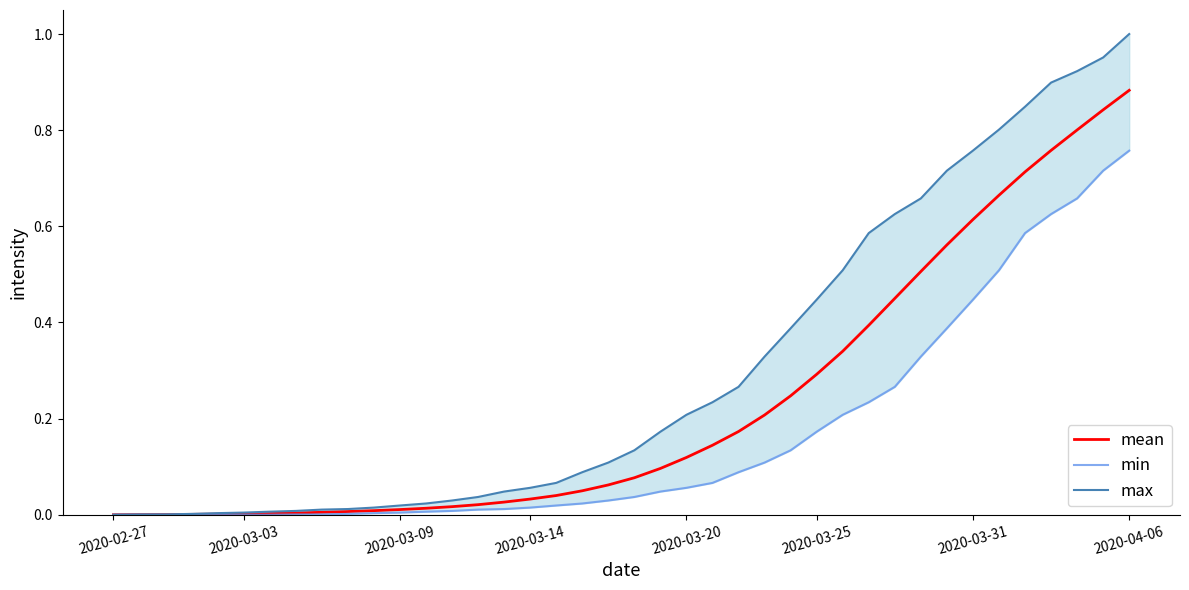

How many distinct data groups are displayed?

3